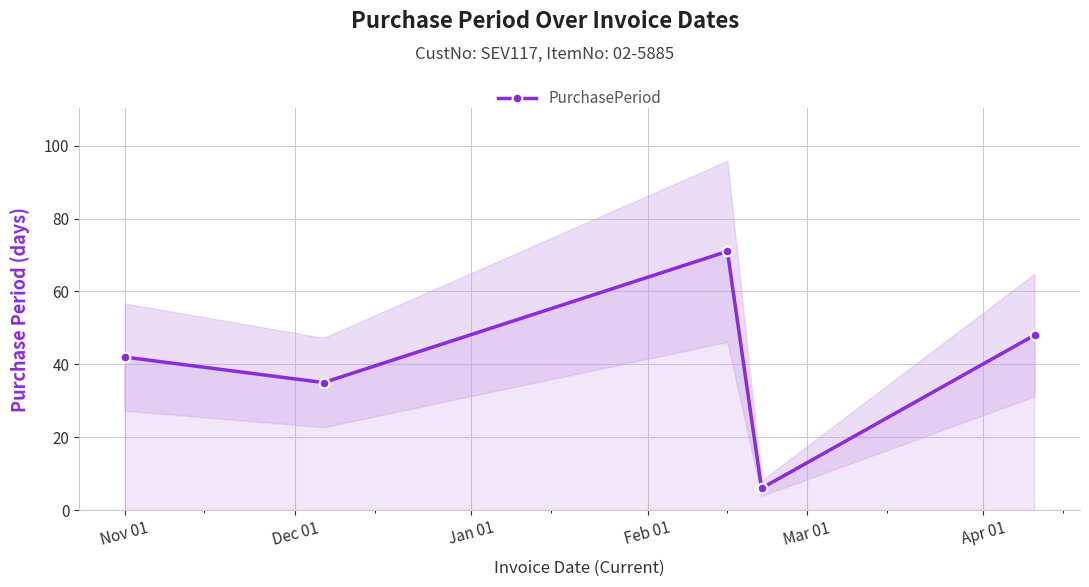

True or false: PurchasePeriod has more than 2 points higher than both neighbors.

False